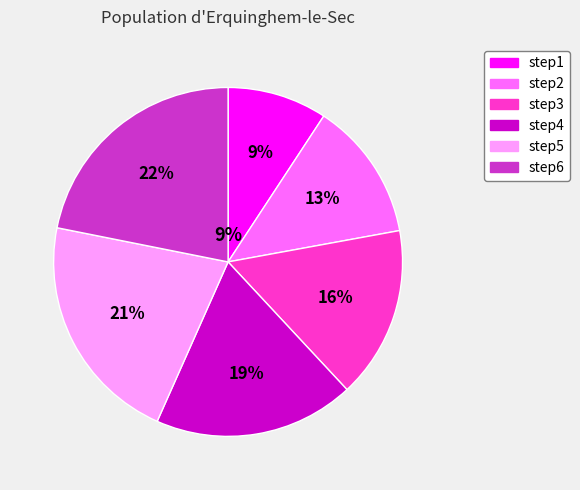

Is there a majority slice in this chart?

No